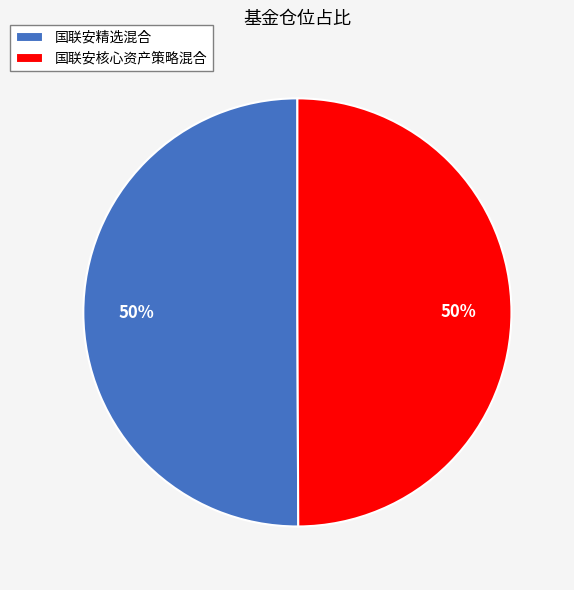

To the nearest percent, what percentage of the pie is 国联安核心资产策略混合?

50%